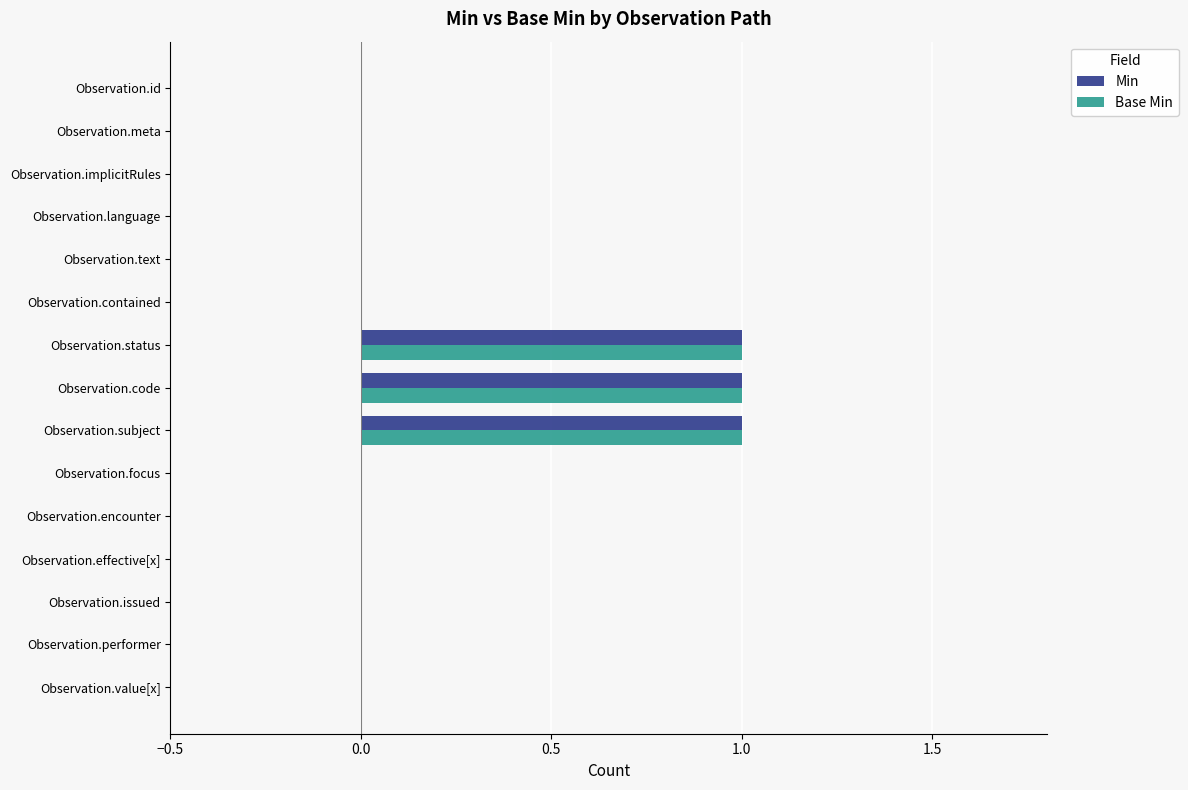

How many categories are shown in the chart?

15